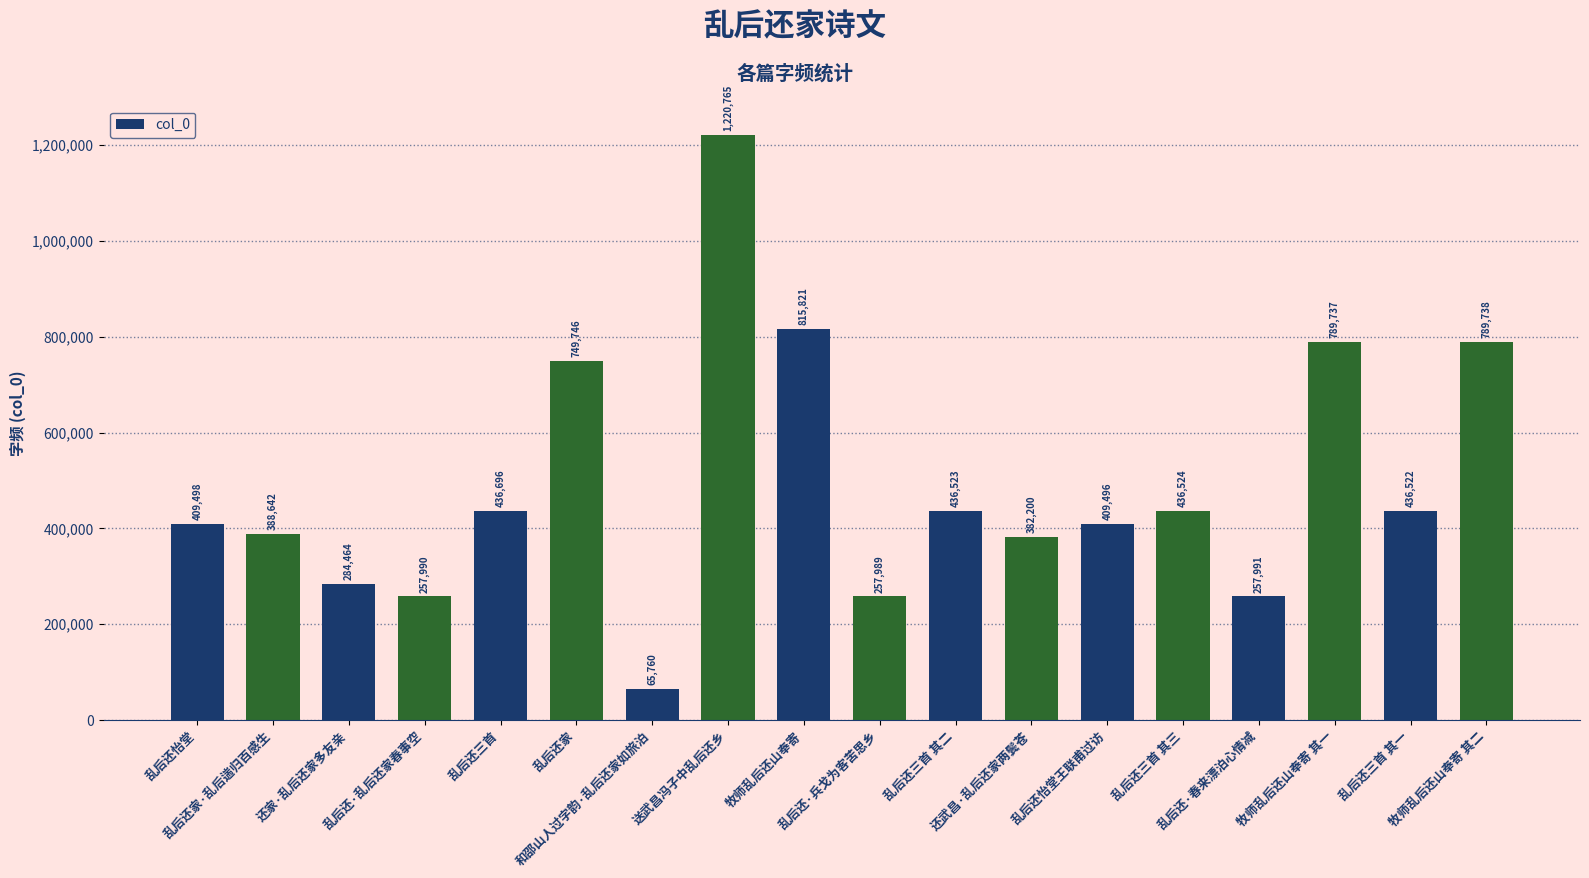

How many data points are less than 436522?

9